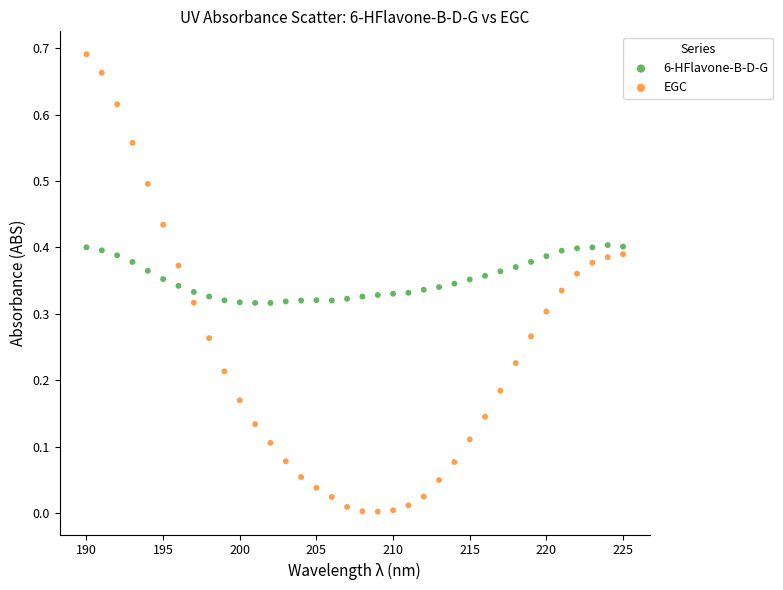

Across all data points, what is the range of X values (max minus min)?

35.0